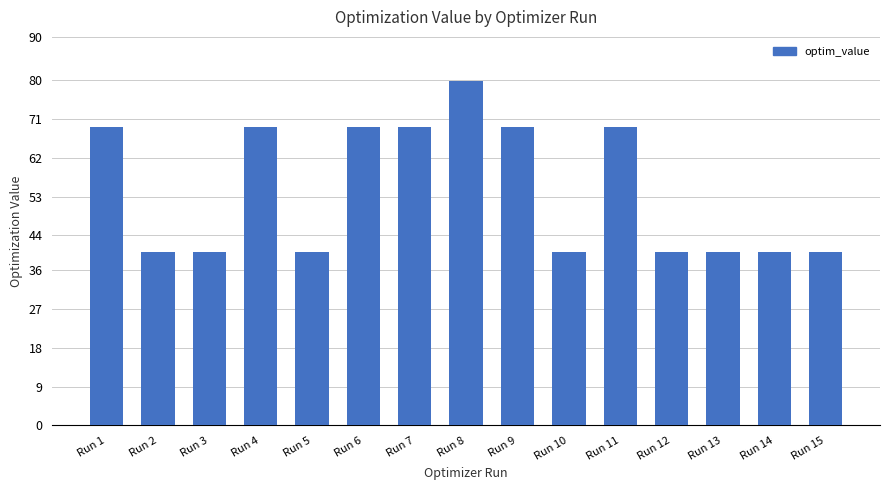

The chart shows a value of 40.2 at Run 2. True or false?

True